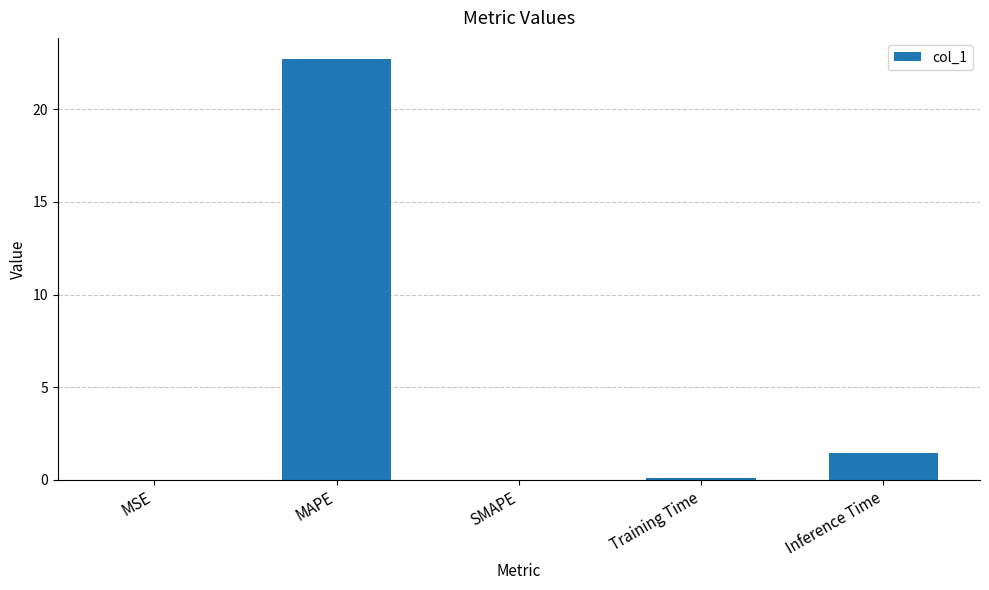

Which has a higher value, MAPE or MSE?

MAPE